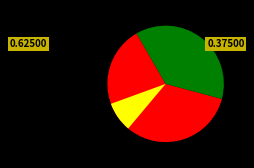

Rank the categories by value from highest to lowest.

Truck 0, Truck 1